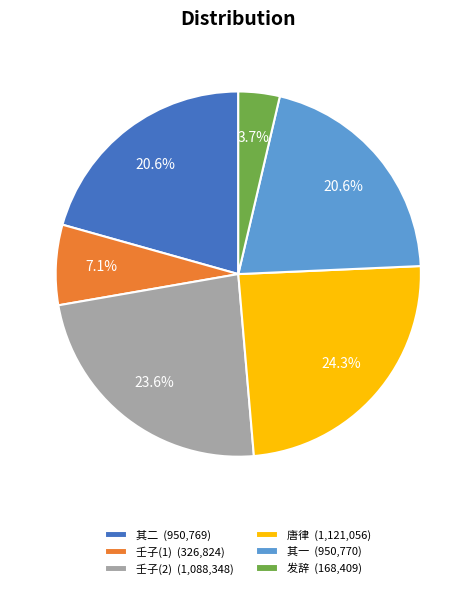

Which slice is the smallest?

发辞 (168,409)